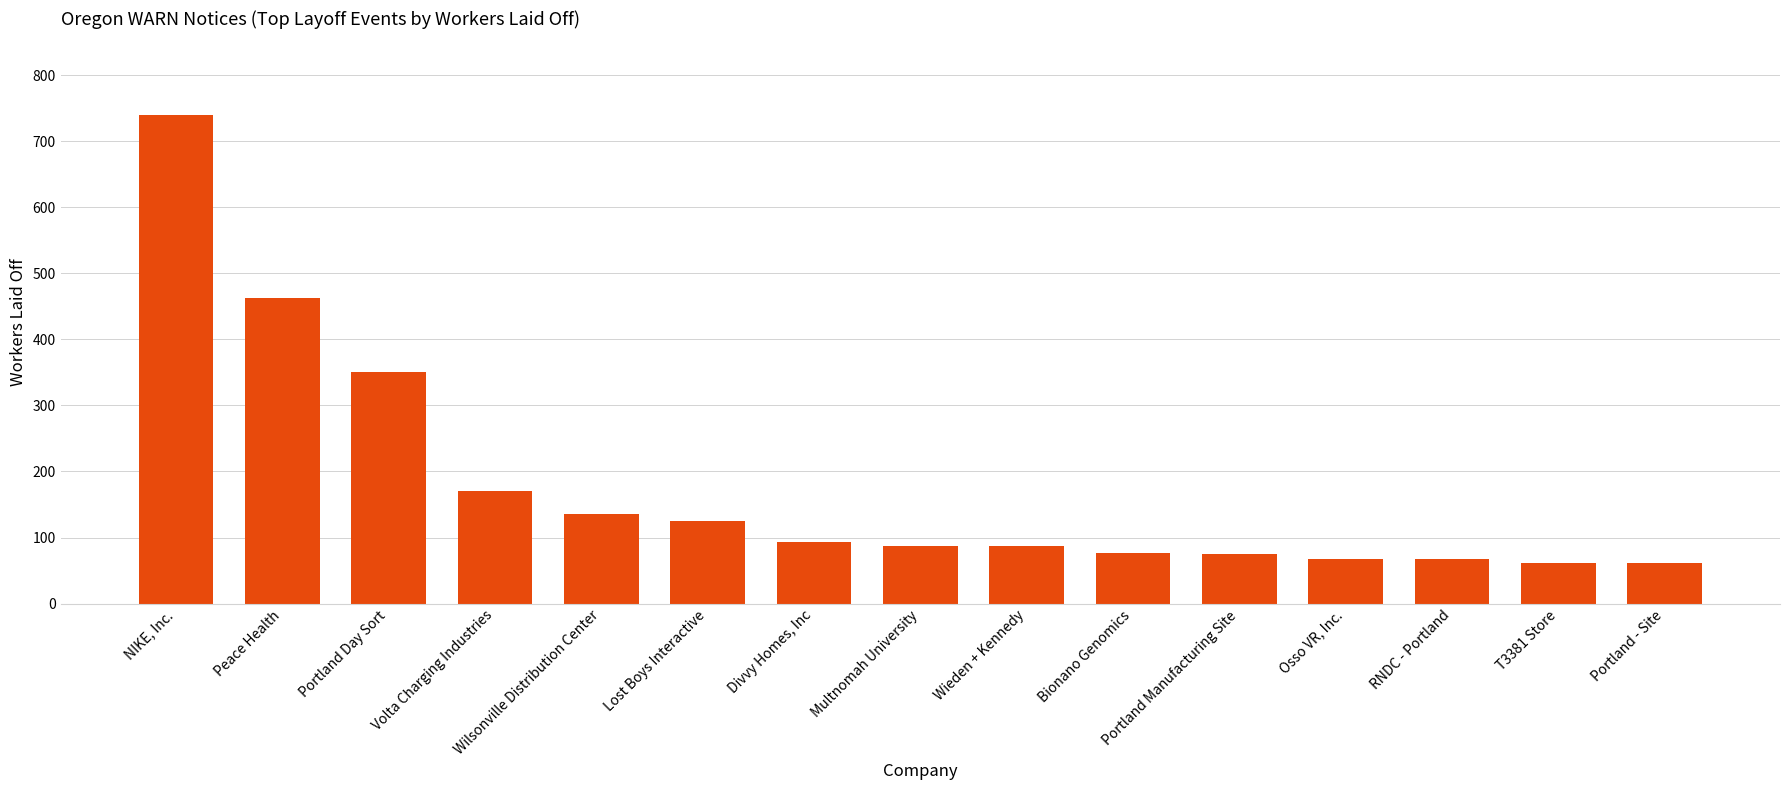

What is the label of the 8th bar from the left?

Multnomah University